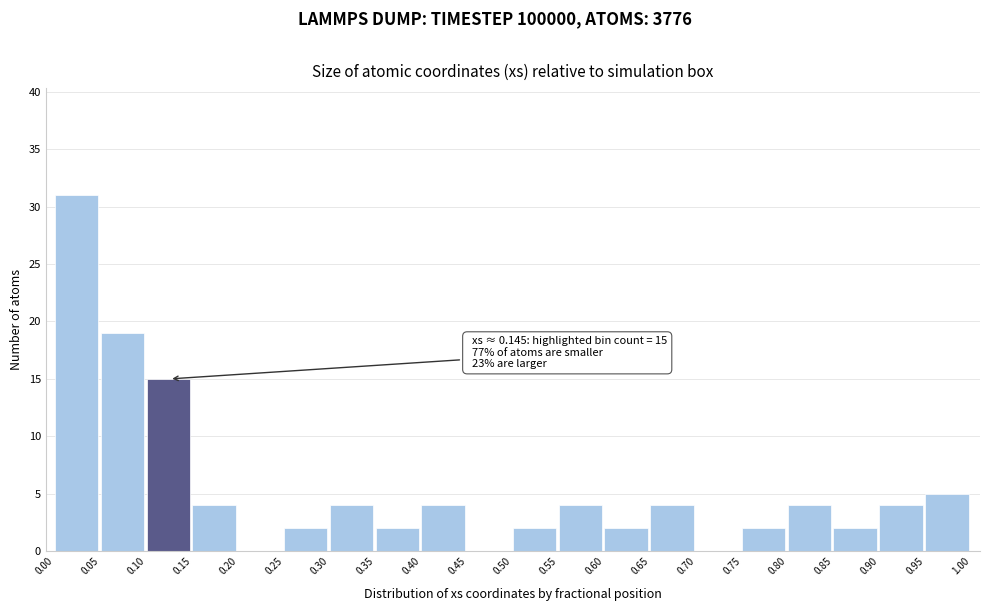

Over which range of the x-axis is the bar tallest?

0.00 to 0.05